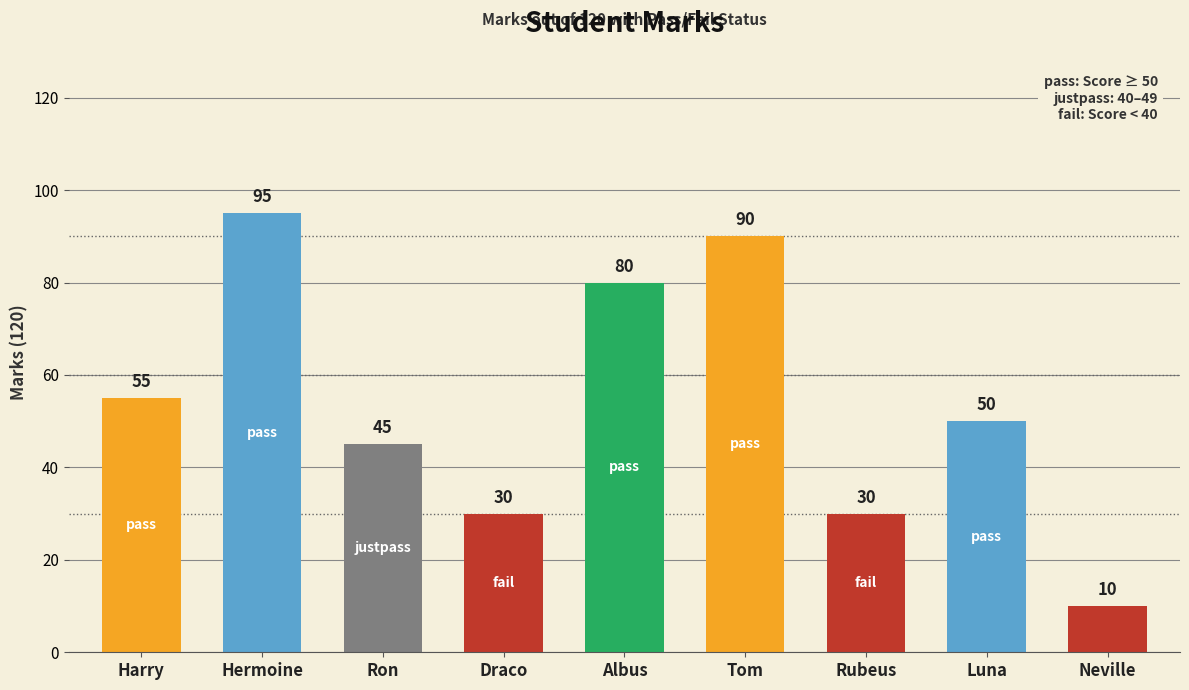

The value at Hermoine is 95. True or false?

True